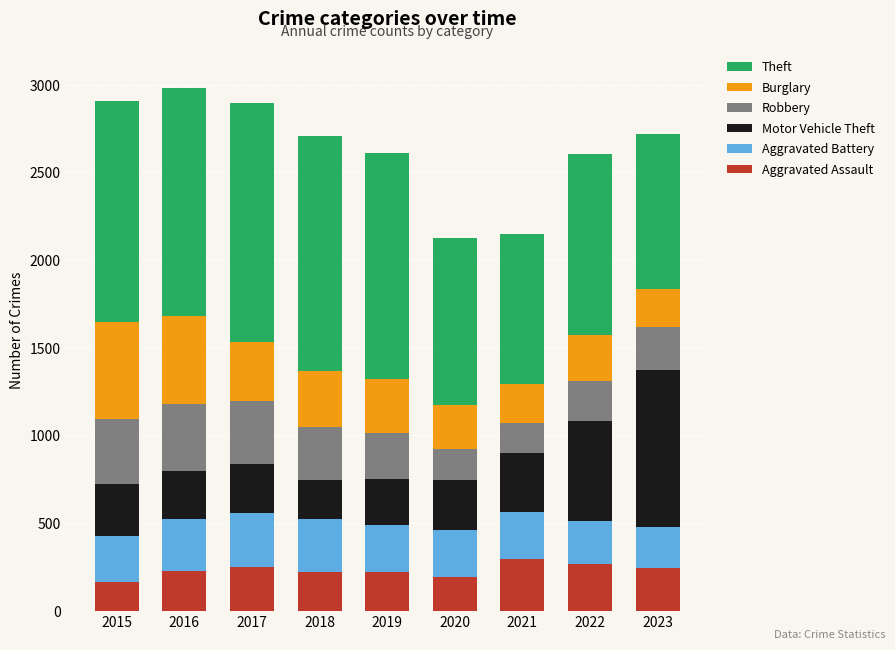

What is the sum of the Aggravated Assault values at 2022 and 2015?

428